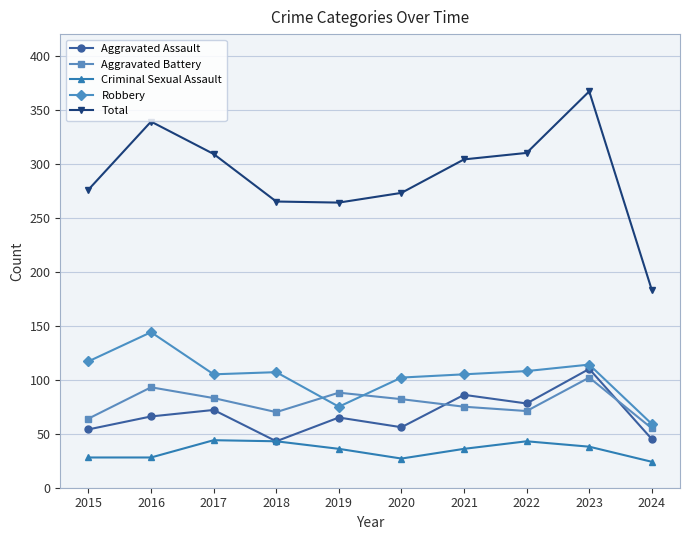

How many data points does each series have?

10